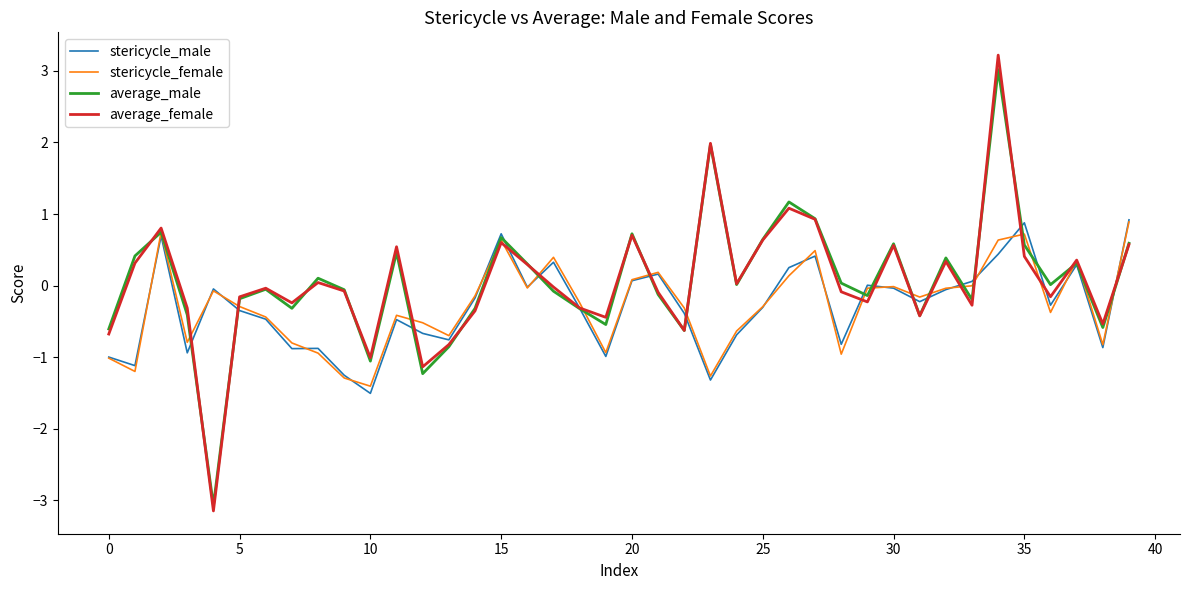

How many interior local valleys does the average_female series have?

12